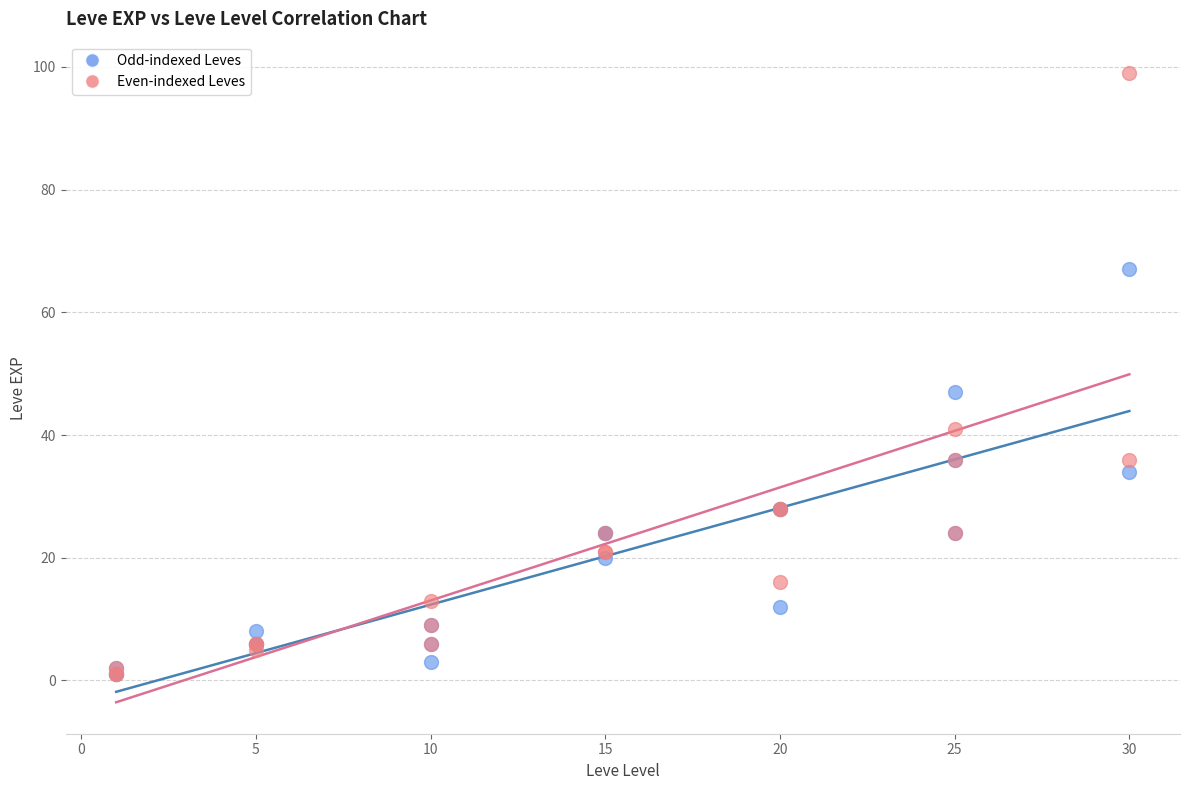

Across all series, what Y value is closest to 50?

47